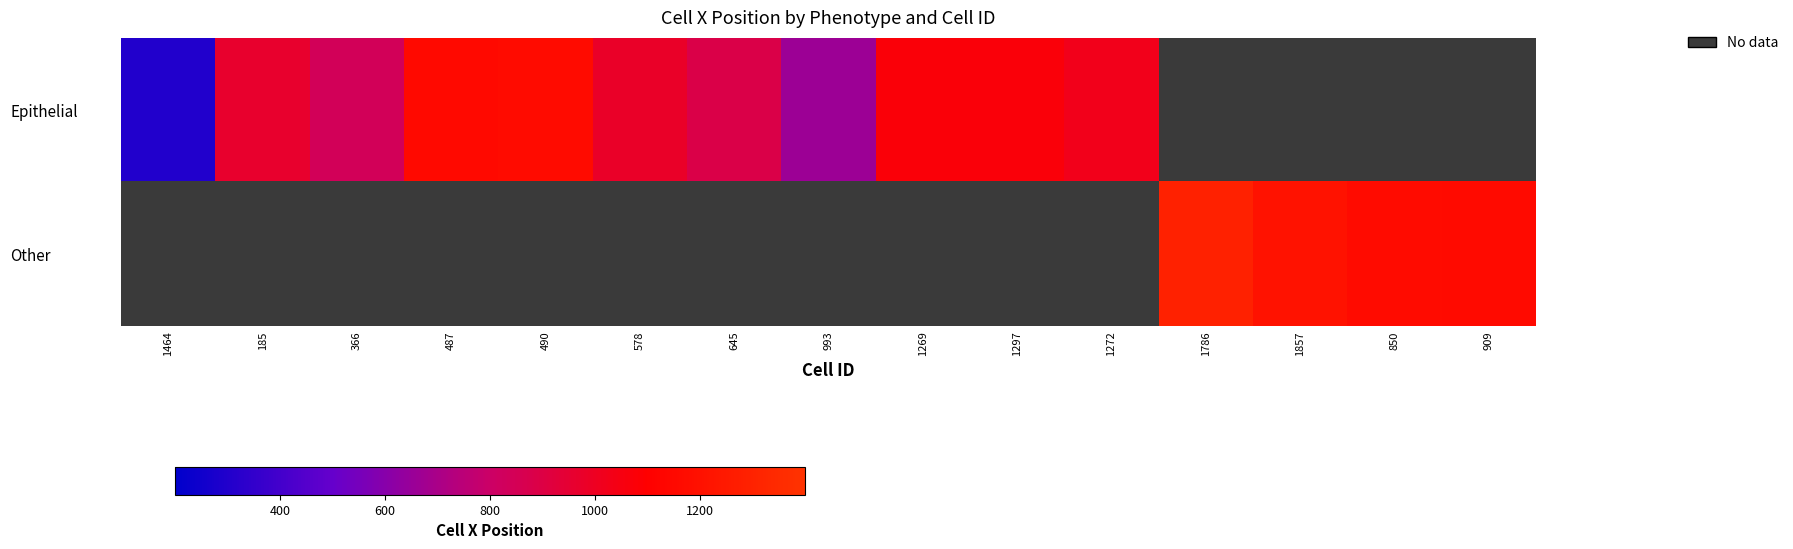

What is the difference between the maximum and minimum values in the Epithelial series?

863.0